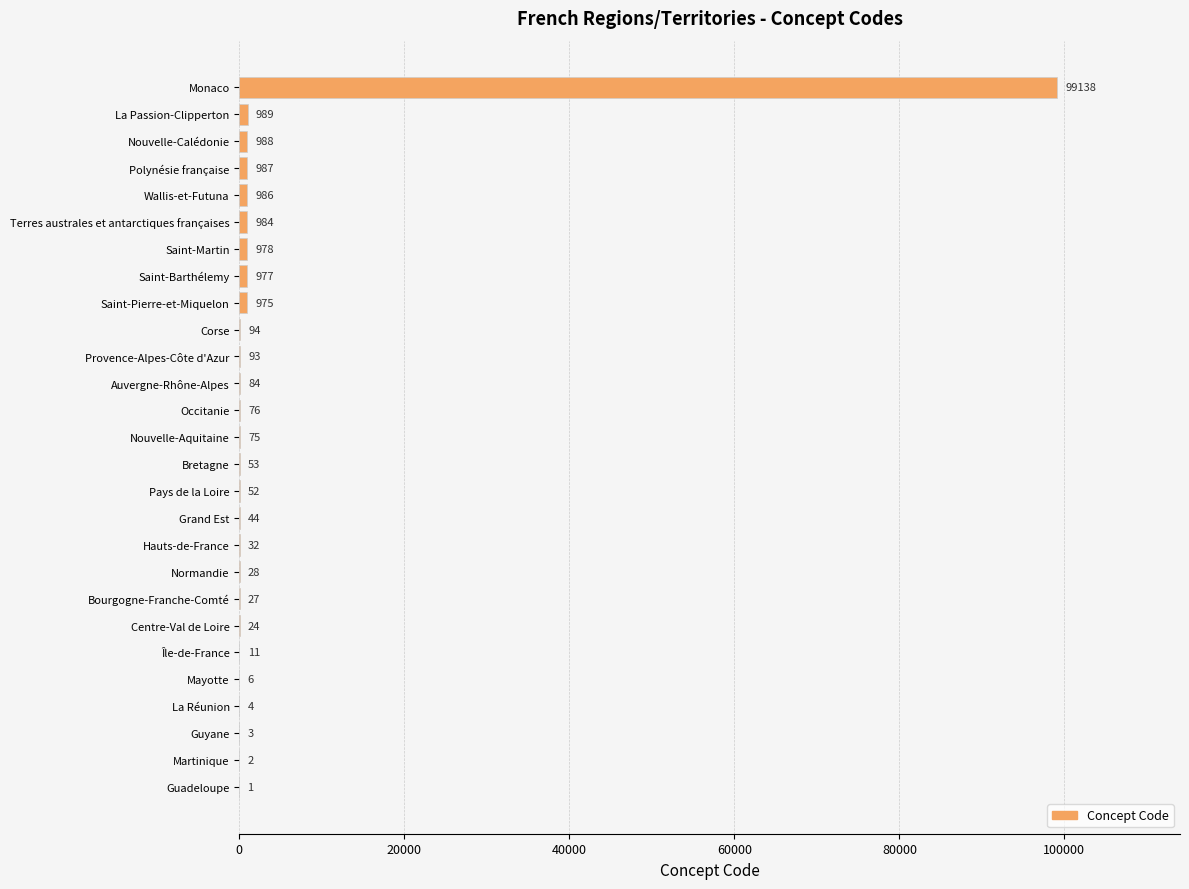

What is the ratio of the value at Saint-Pierre-et-Miquelon to the value at Occitanie?

12.8